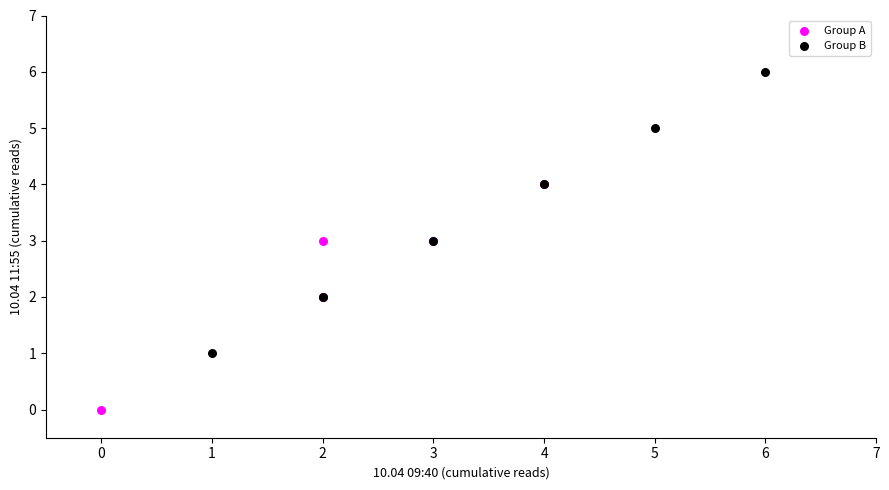

Which series contains the highest Y value?

Group B